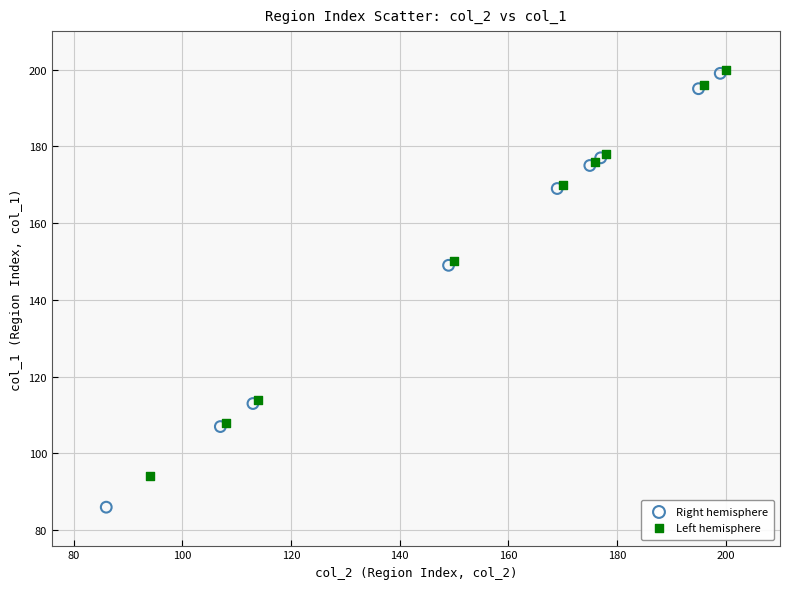

Which series has the largest Y range (max minus min)?

Right hemisphere